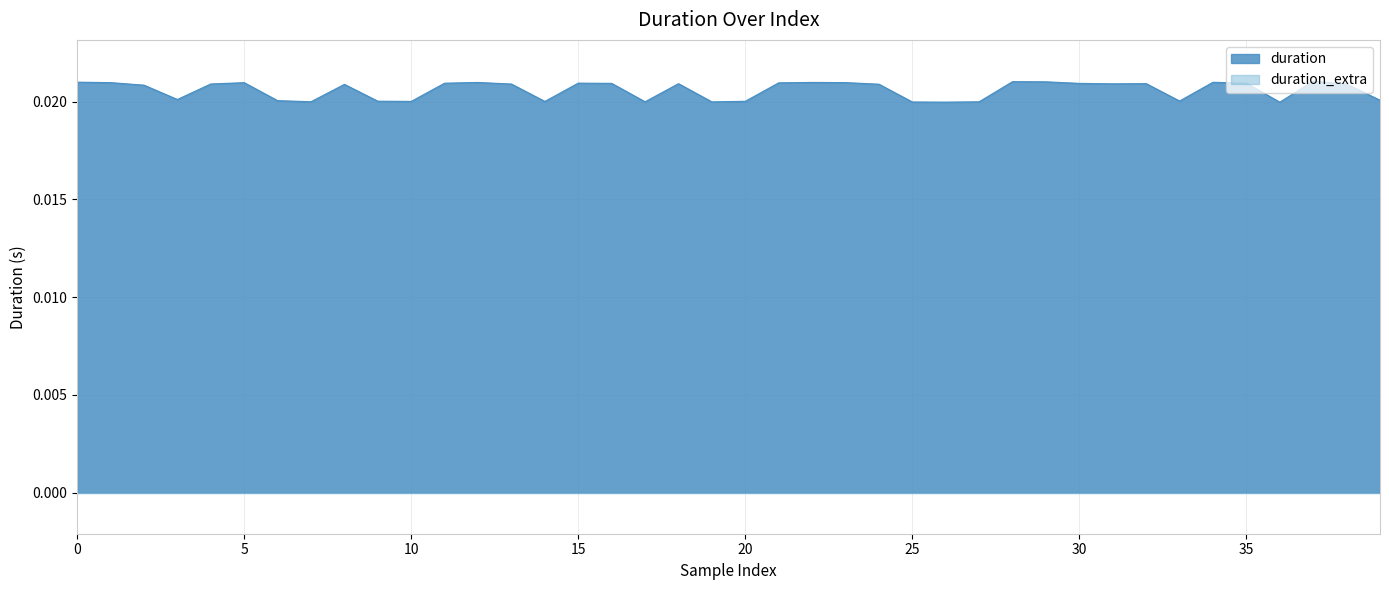

How many interior local peaks (higher than both neighbors) does the data have?

10